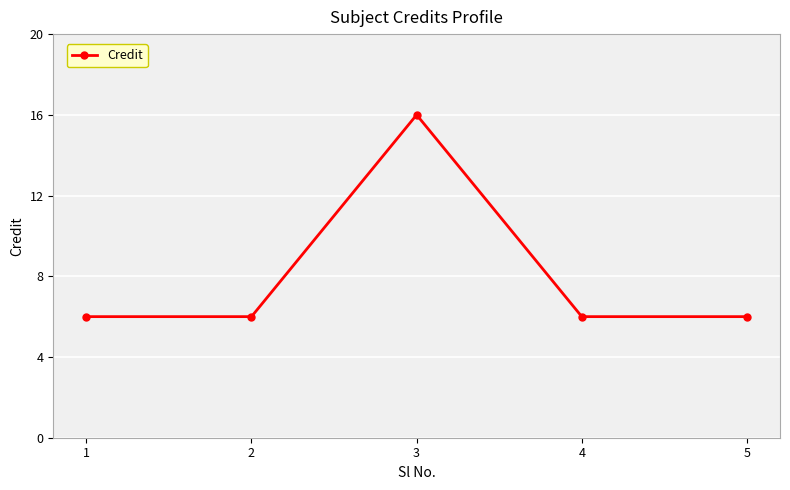

What is the sum of the values at 3 and 4?

22